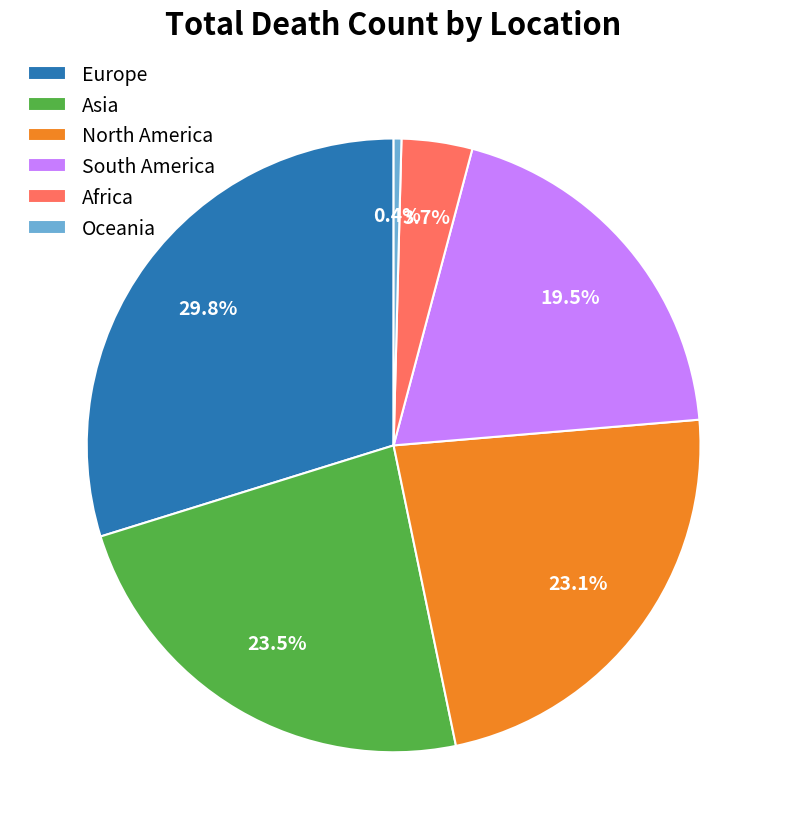

Approximately how many times larger is the value at Europe compared to South America?

1.5